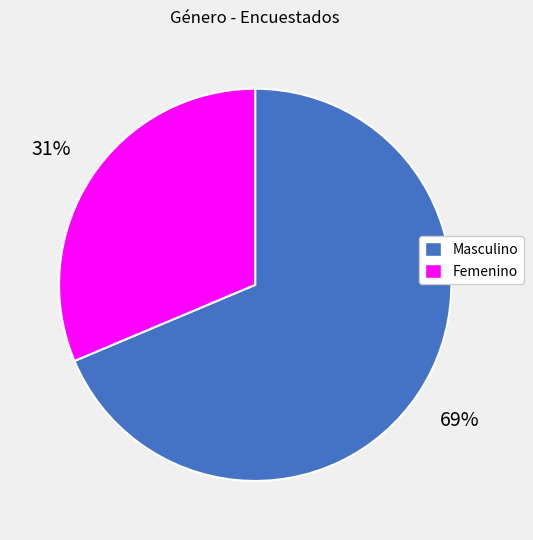

What is the largest slice in the pie chart?

Masculino